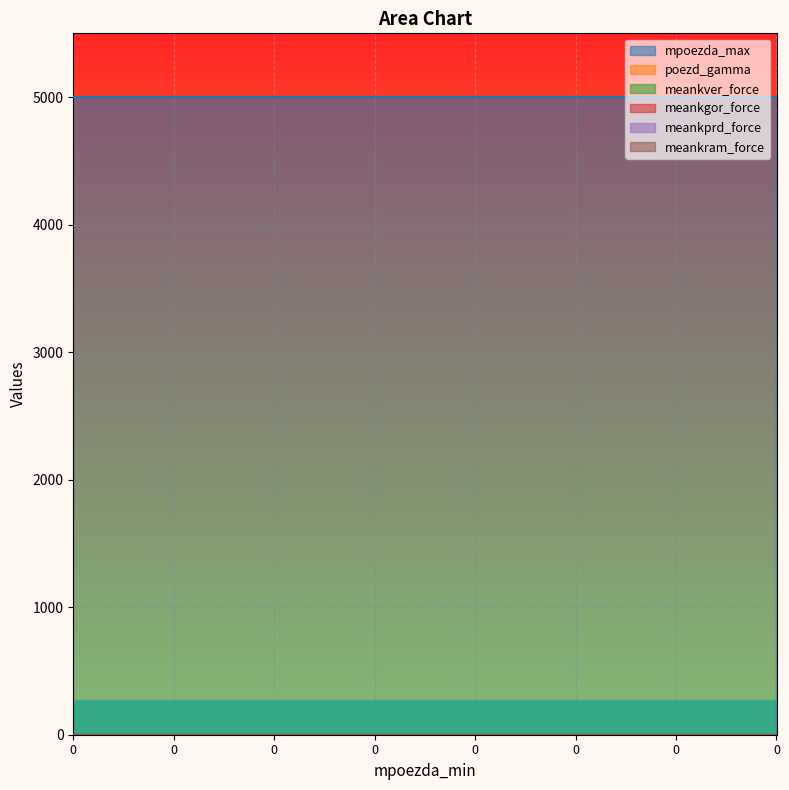

Rank the series at 0 from highest to lowest value.

mpoezda_max, poezd_gamma, meankver_force, meankgor_force, meankprd_force, meankram_force